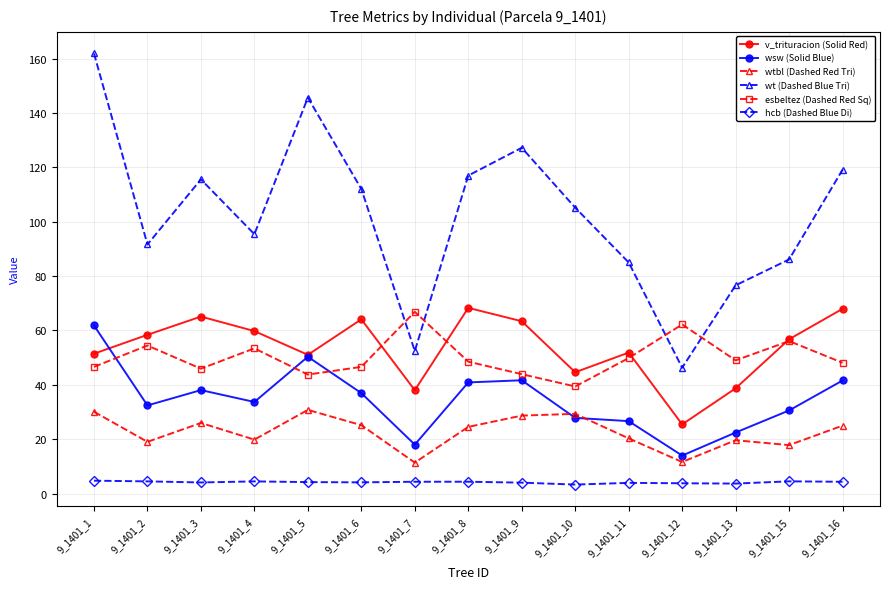

True or false: wtbl (Dashed Red Tri) has a value of 15.8 at 9_1401_9.

False